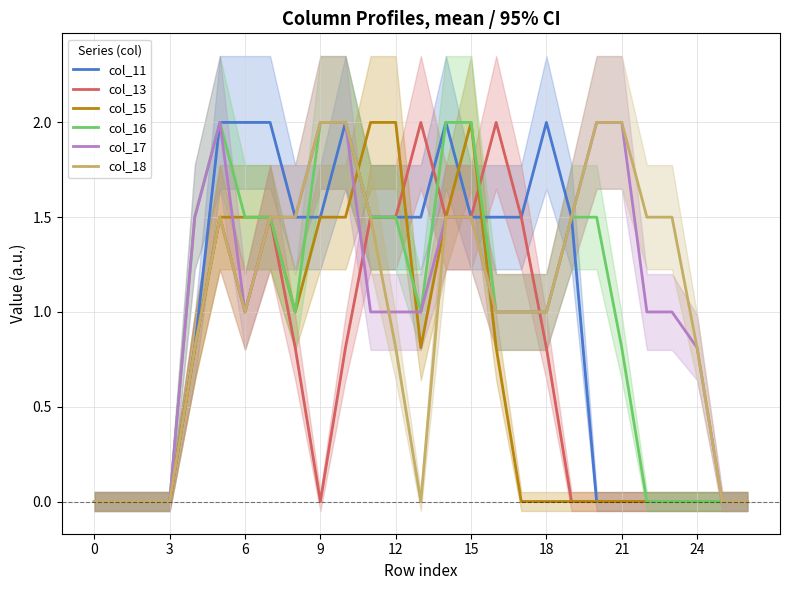

Where is col_17 nearest to the value 1?

18